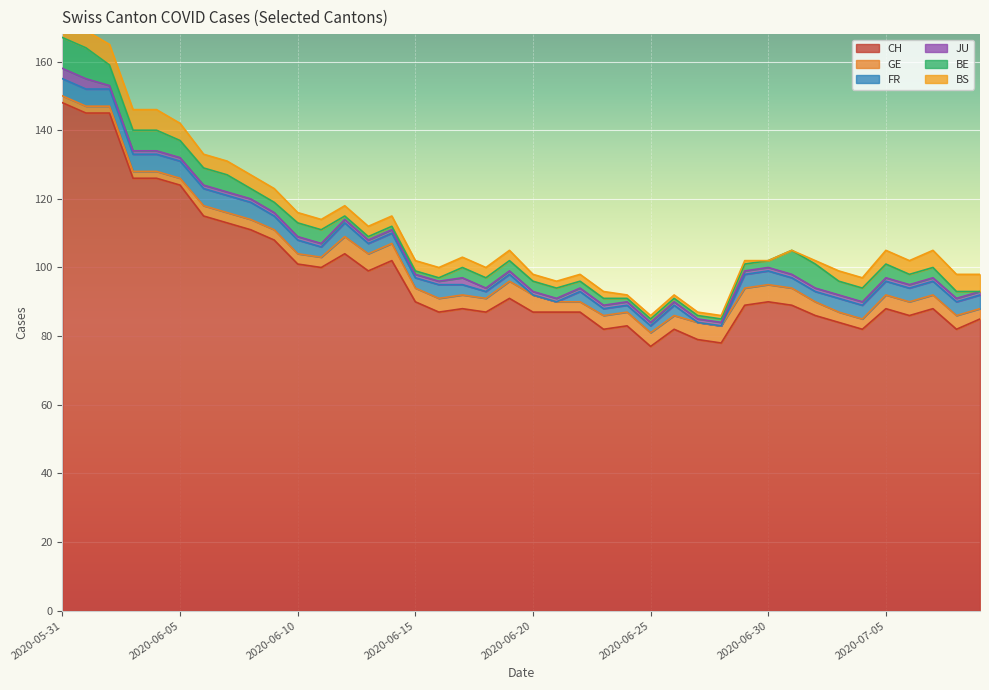

In CH, how many points are higher than both neighbors (excluding endpoints)?

9